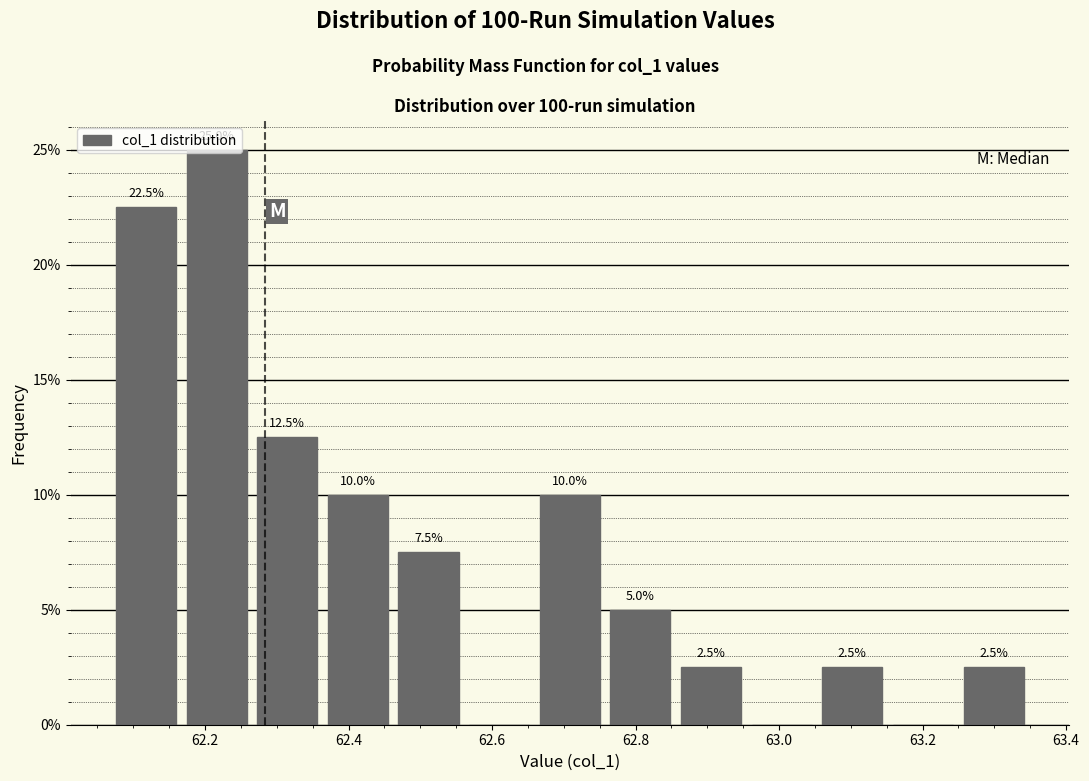

Over which range of the x-axis is the bar tallest?

62.16 to 62.26